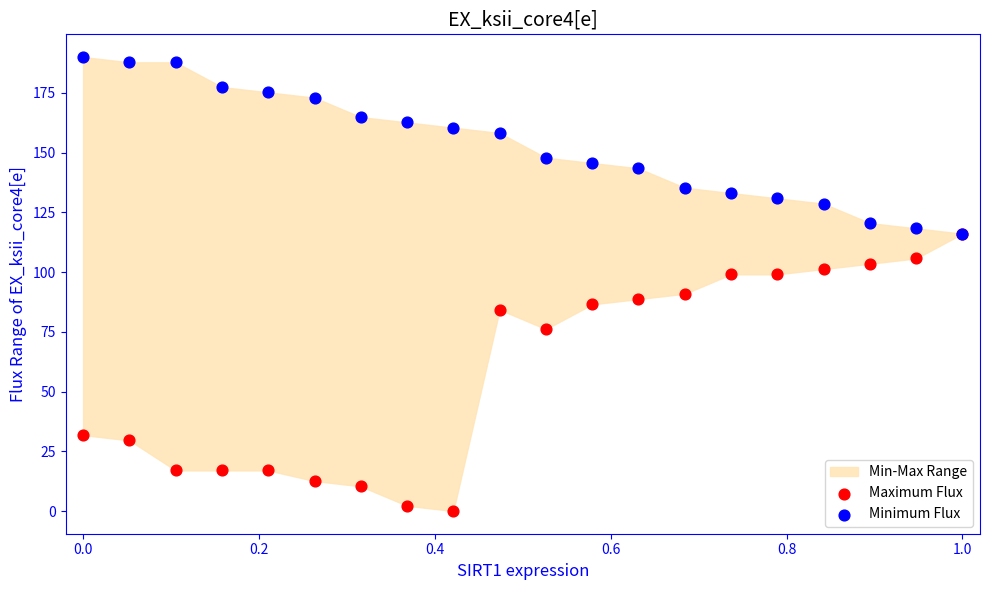

Which series contains the highest Y value?

Minimum Flux